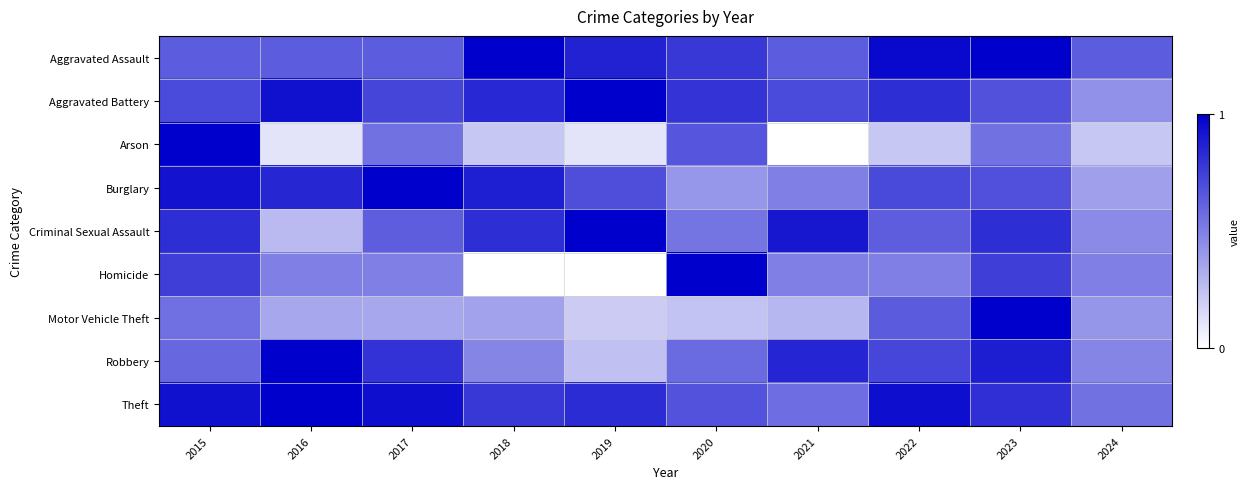

Count the number of data series in this chart.

9